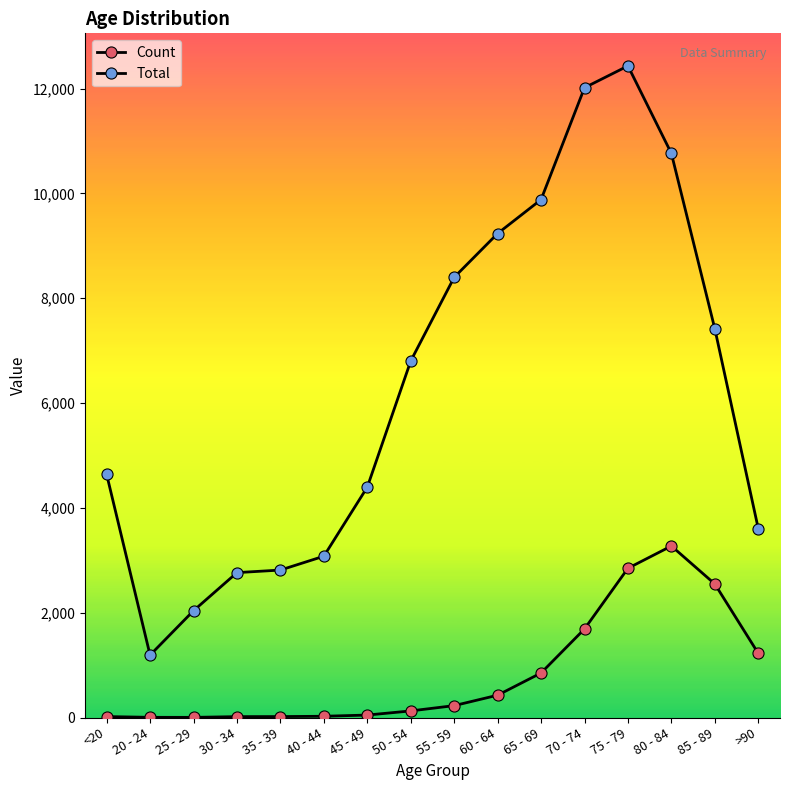

At 75 - 79, list the series in order from smallest to largest.

Count, Total